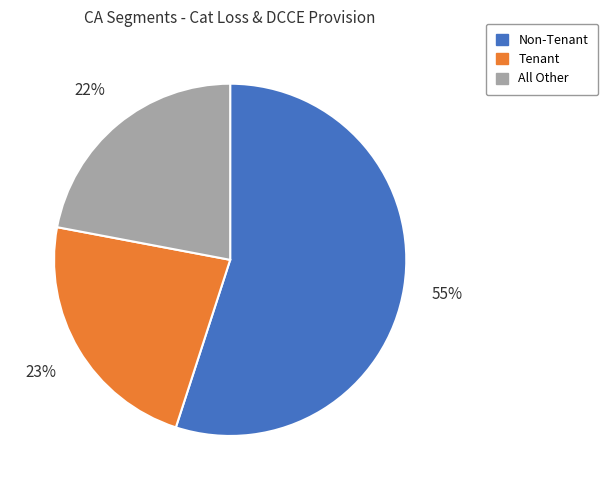

Is the sum of All Other and Tenant greater than half?

No